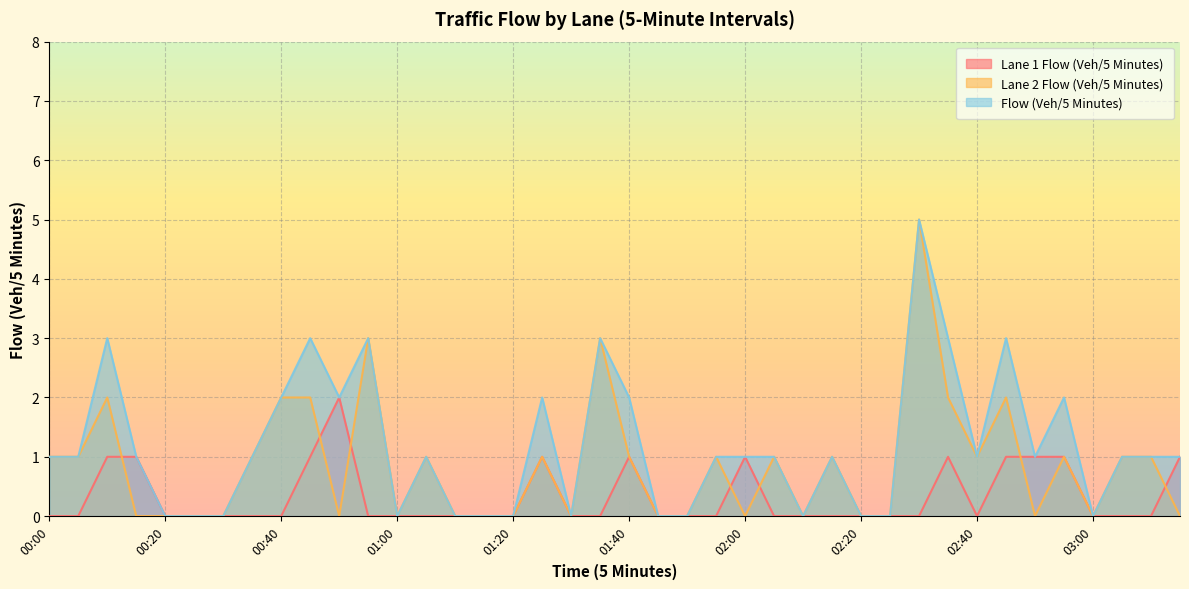

How many data points in Flow (Veh/5 Minutes) are less than 1?

14